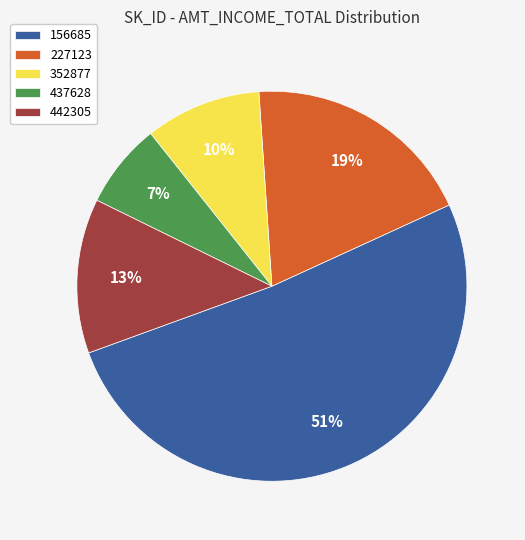

How many slices are in this pie chart?

5